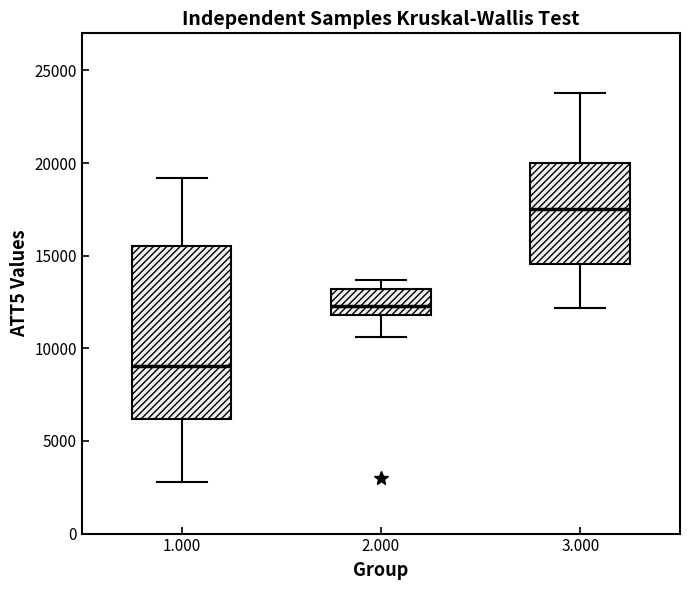

Which box is the tallest, from its lower edge to its upper edge?

1.000